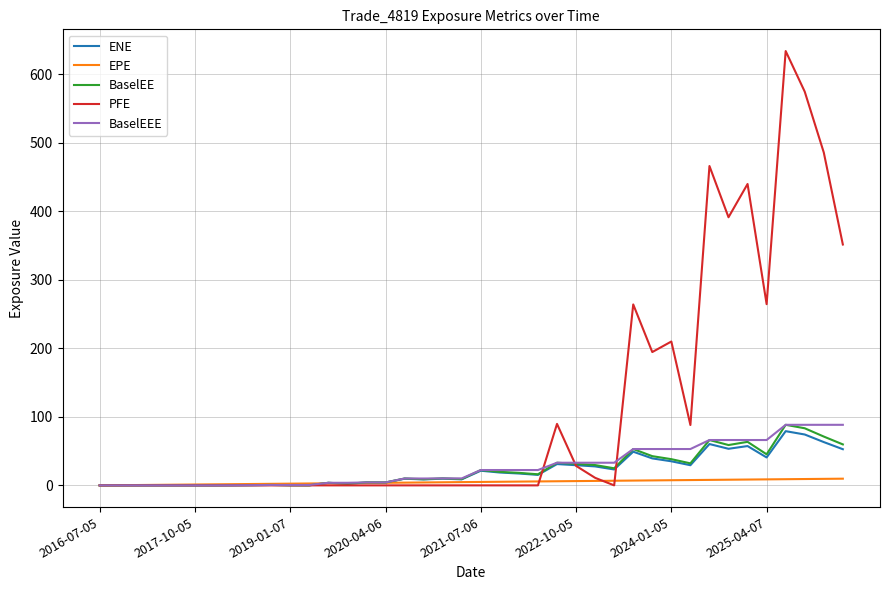

Which series has the largest total across all categories?

PFE